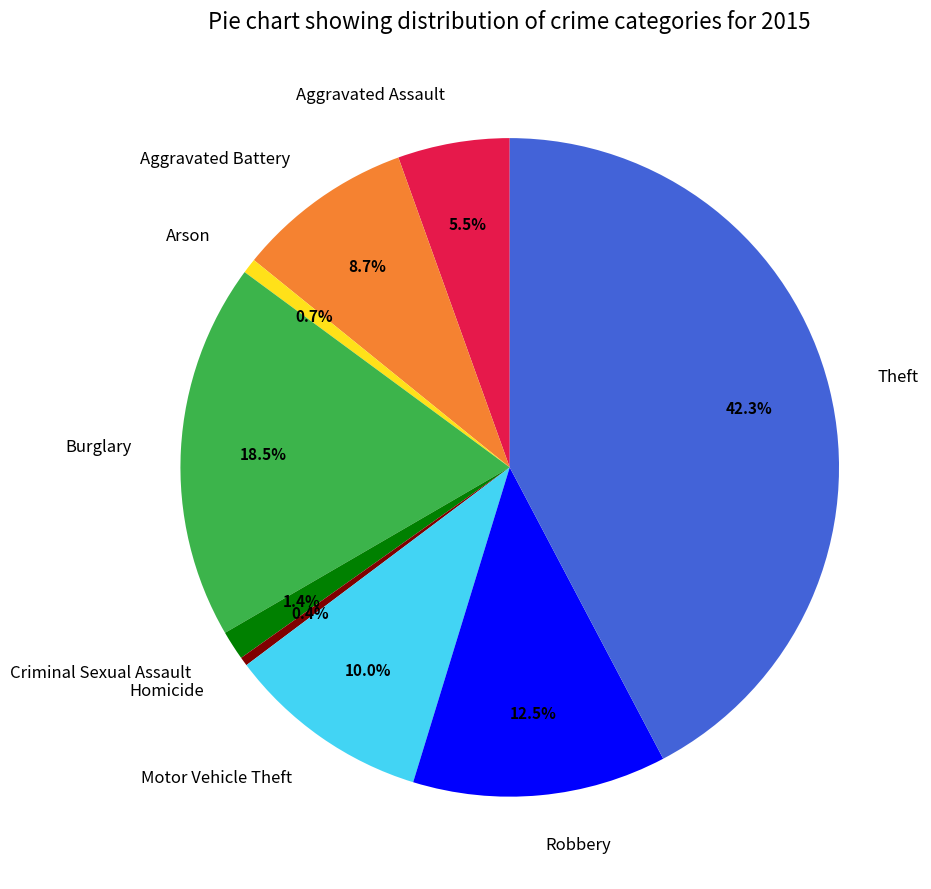

True or false: Aggravated Battery accounts for 22% of the total.

False